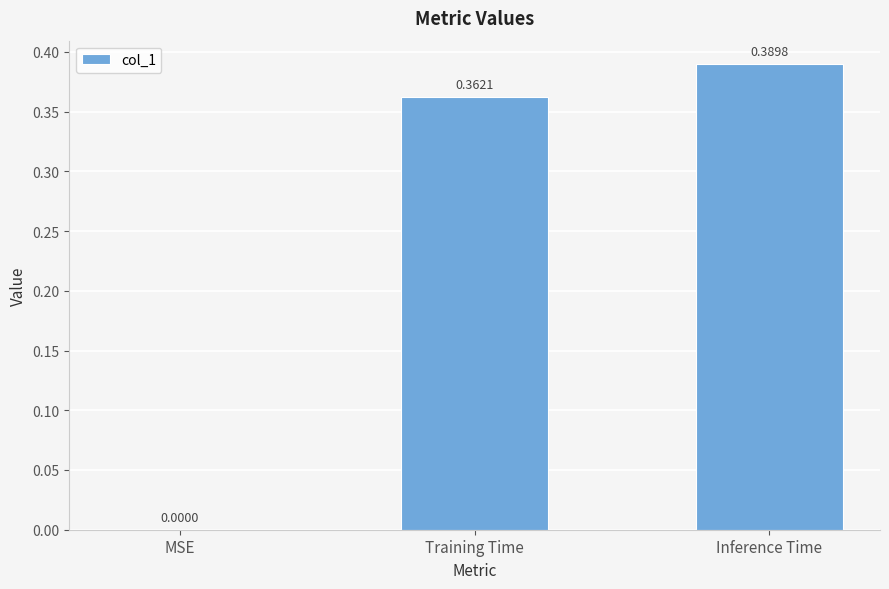

What is the change in value from MSE to Inference Time?

+0.4